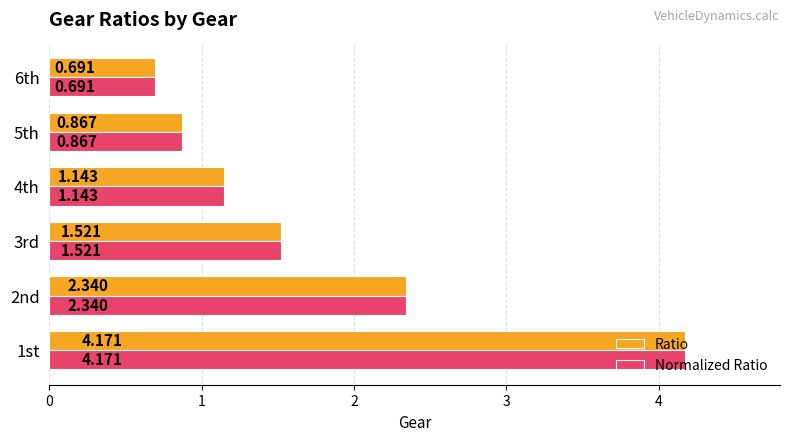

How many distinct data groups are displayed?

2